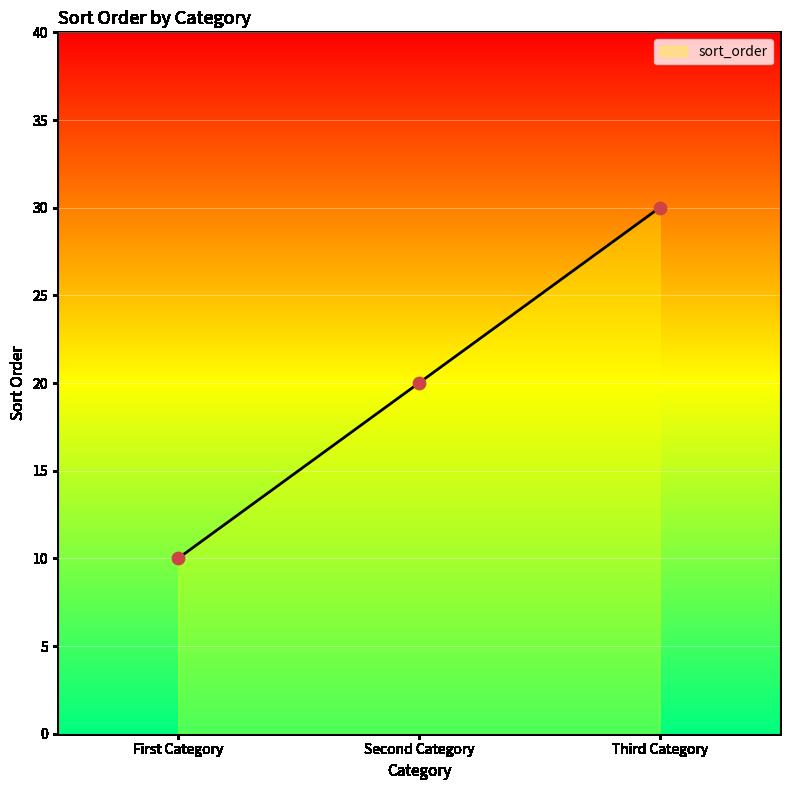

Between First Category and Third Category, which is larger?

Third Category